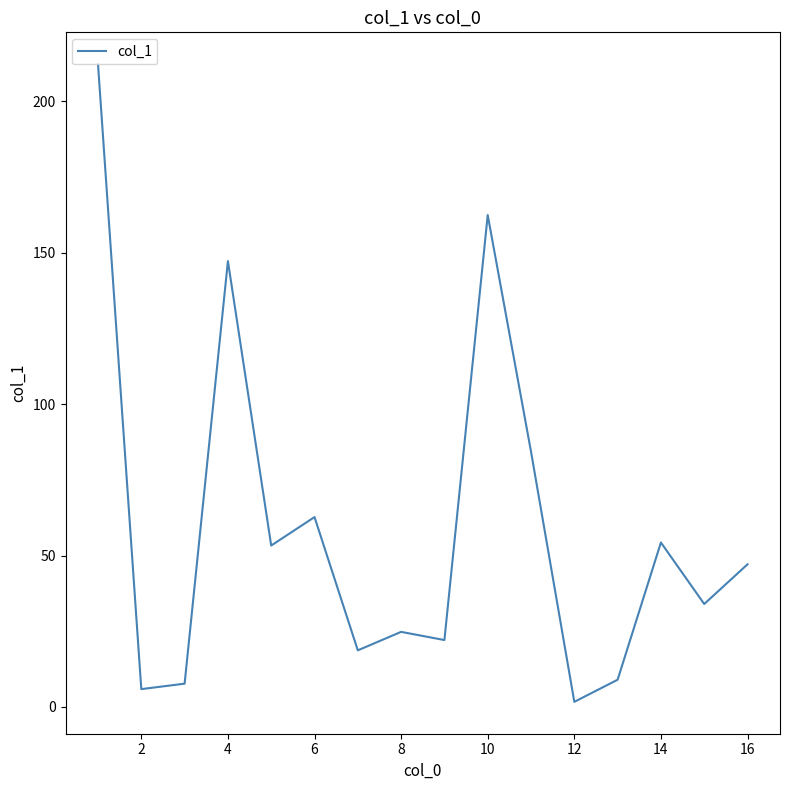

What is the minimum value shown in the chart?

1.7